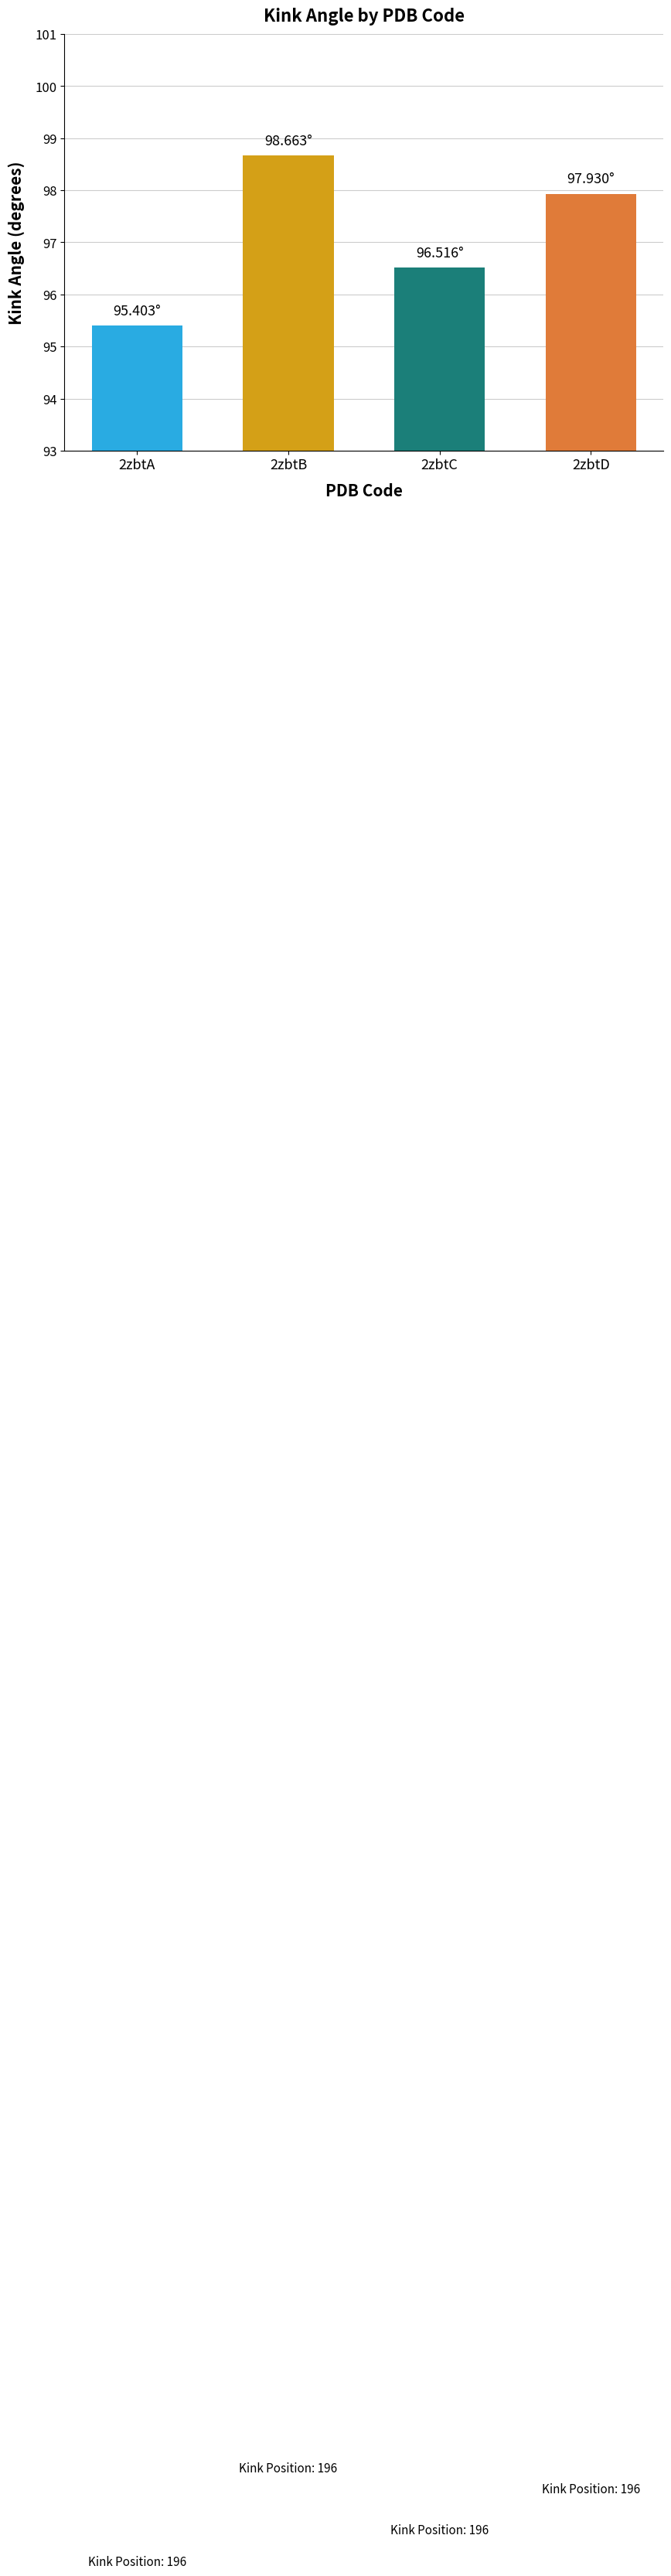

List the labels in order of value, smallest first.

2zbtA, 2zbtC, 2zbtD, 2zbtB